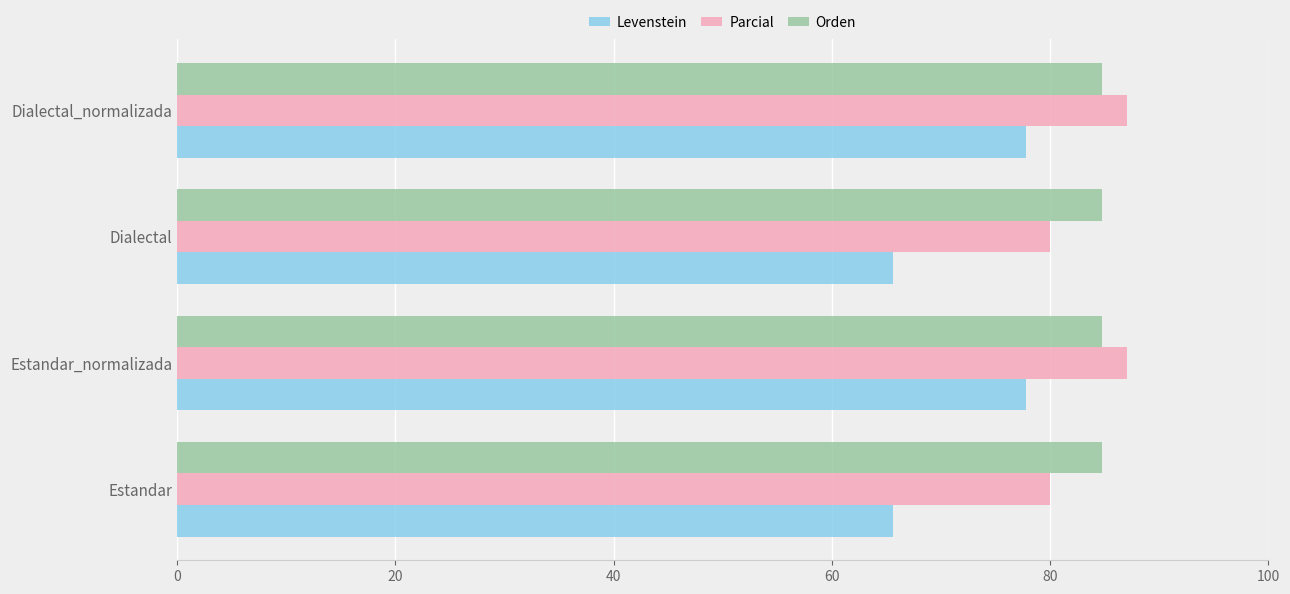

Which series has the largest total across all categories?

Orden